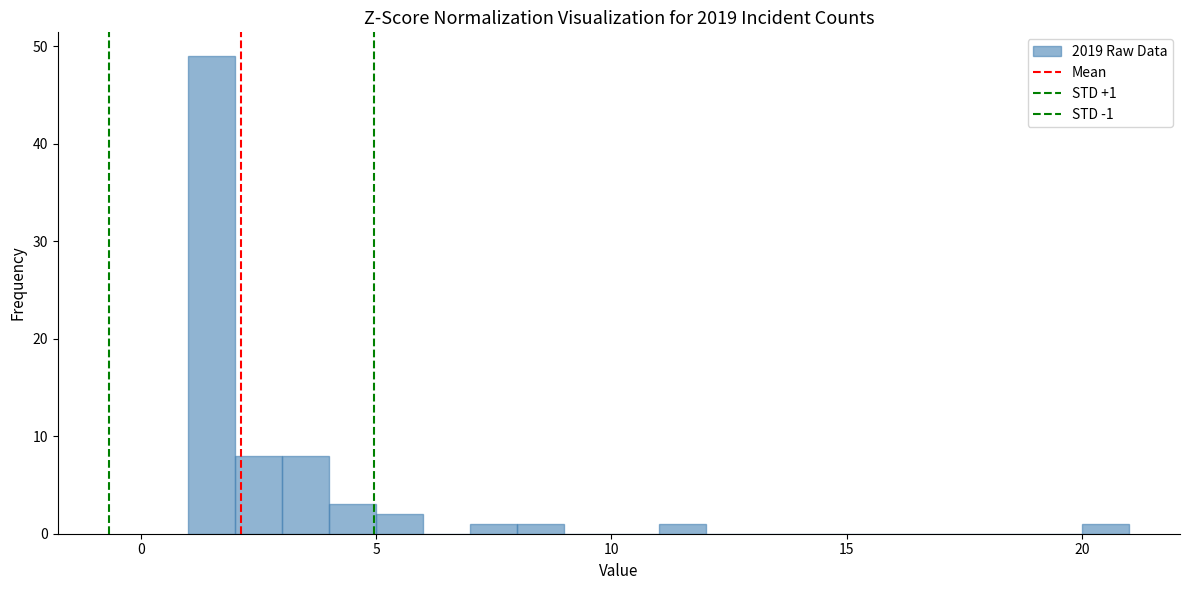

Read against the x-axis, roughly where is the centre of the tallest bar?

1.5